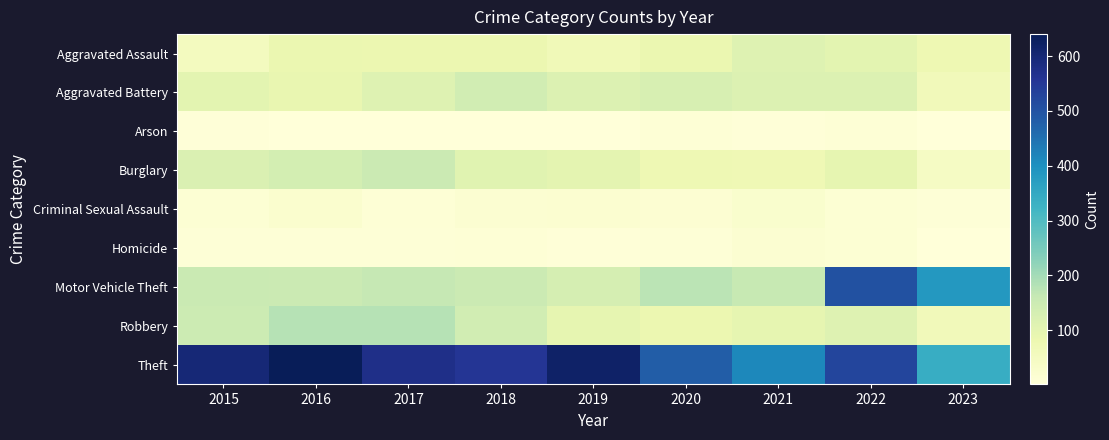

What is the maximum value shown in the chart?

640